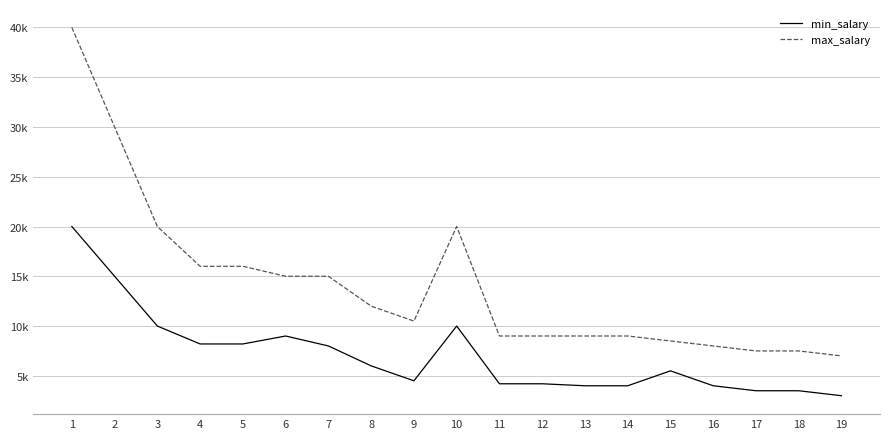

What is the difference between the highest and lowest values at 13?

5000